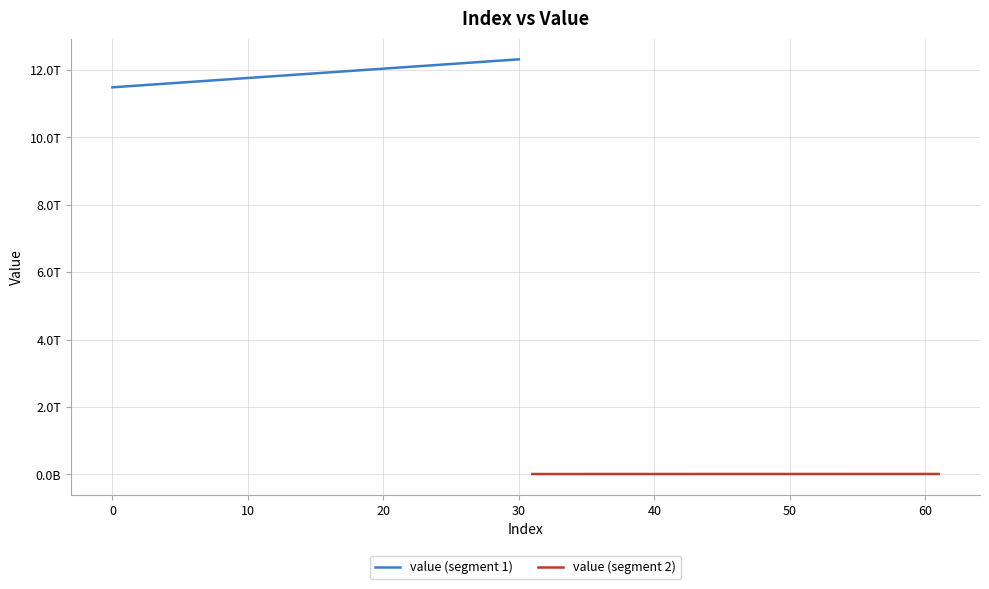

True or false: value (segment 1) and value (segment 2) cross at least once.

False